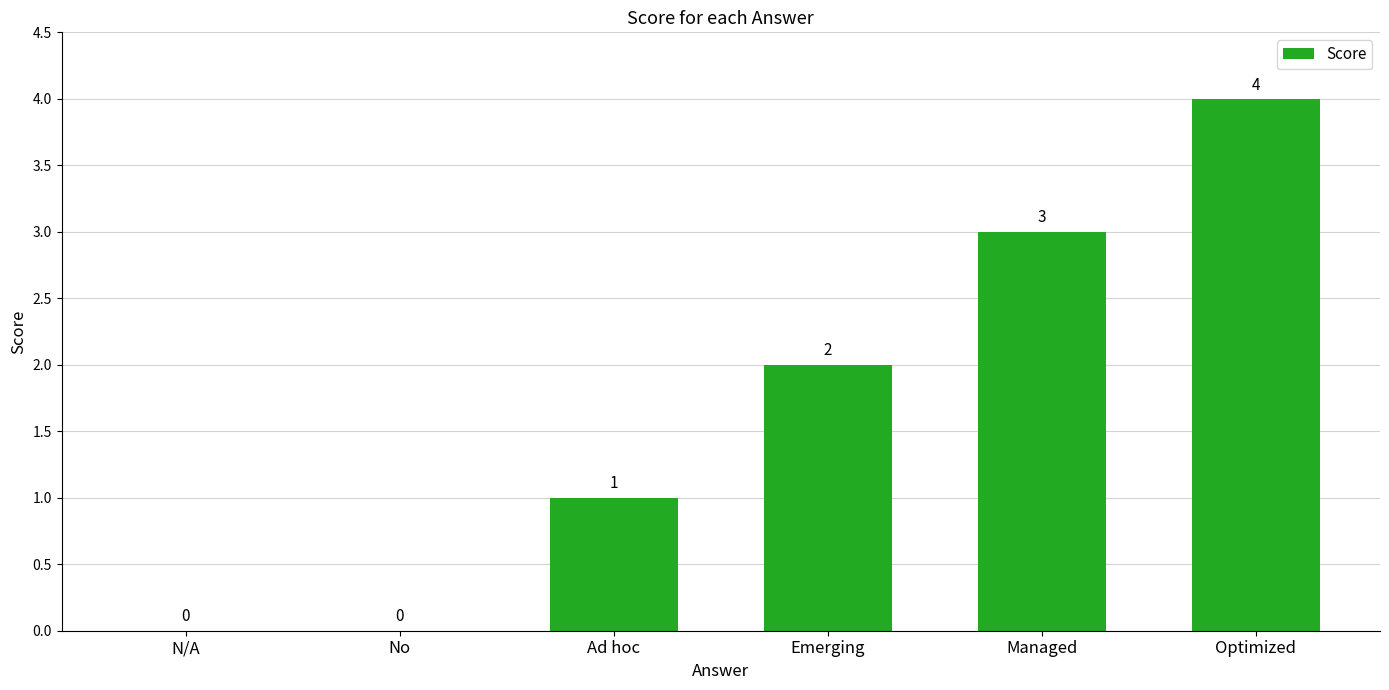

Reading left to right, what are all the values shown in this chart?

0	0	1	2	3	4